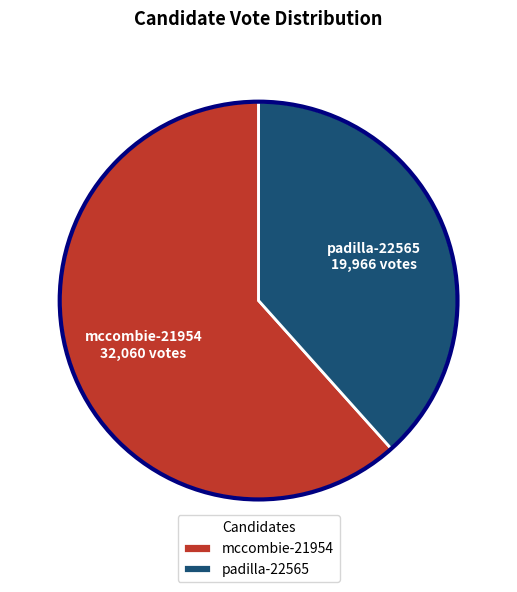

Rank the categories by value from highest to lowest.

mccombie-21954, padilla-22565